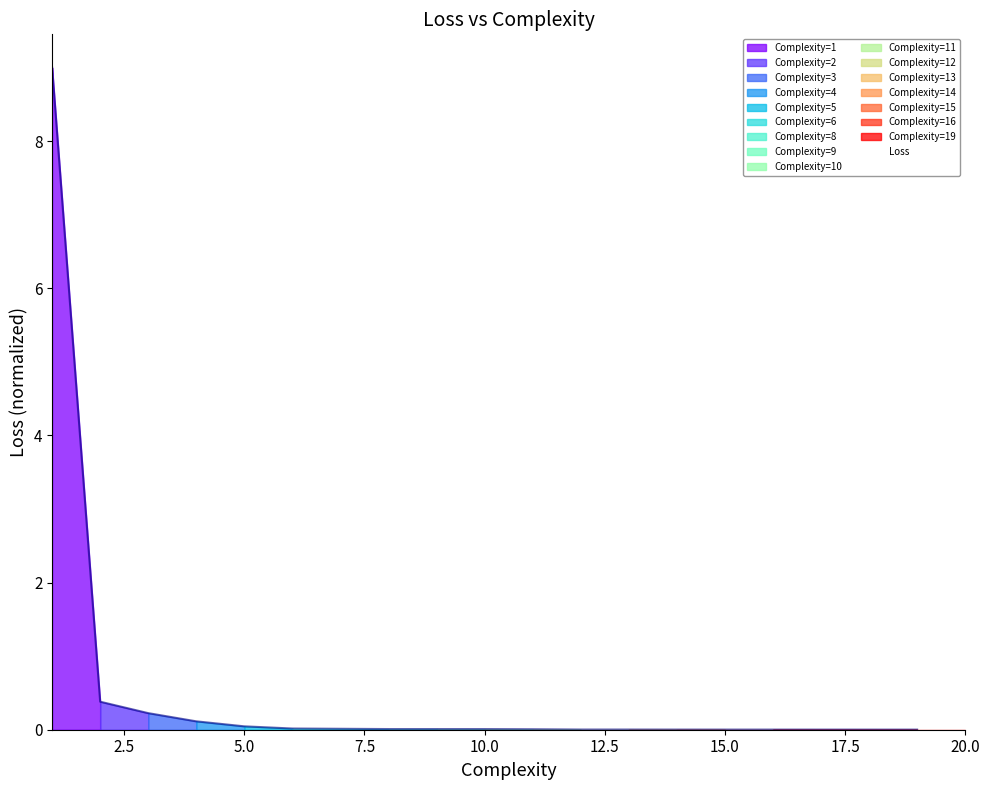

Does the chart display data point markers on the line(s)?

No